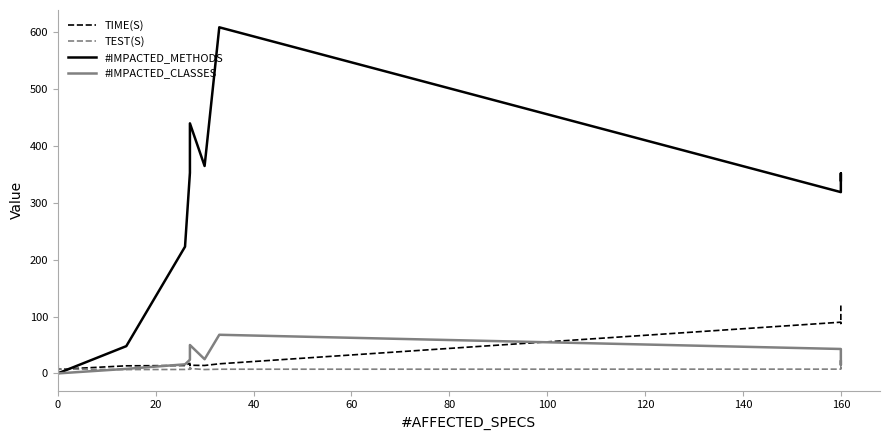

Does the chart display data point markers on the line(s)?

No